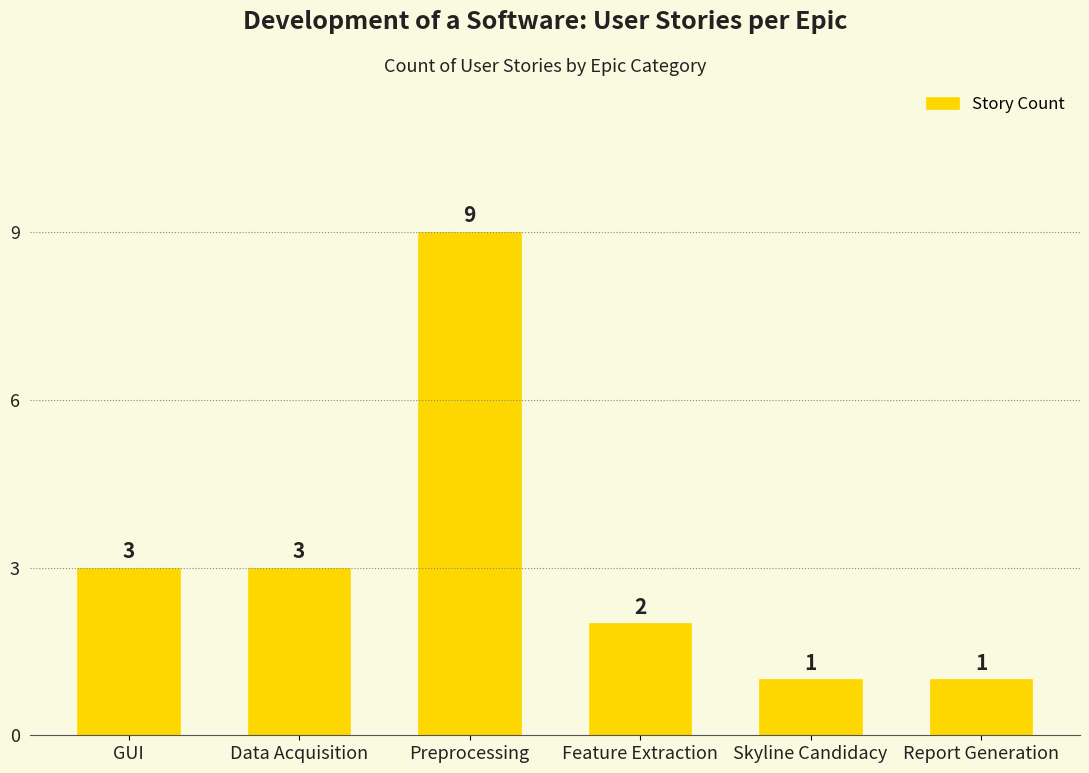

Does the chart contain stacked bars?

No